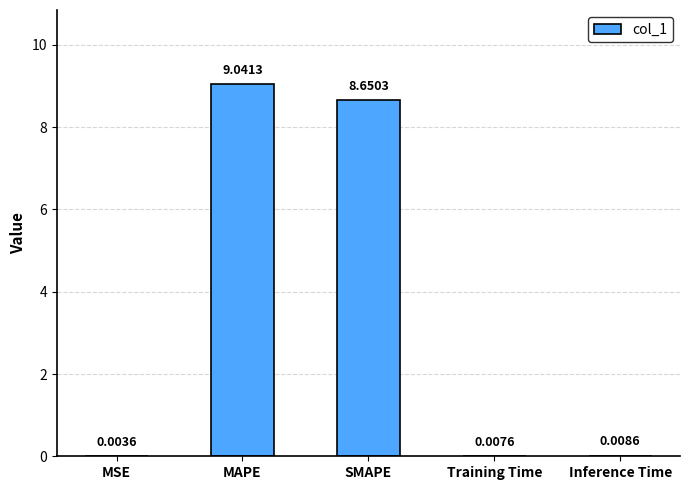

At which label is the value closest to 4?

Inference Time